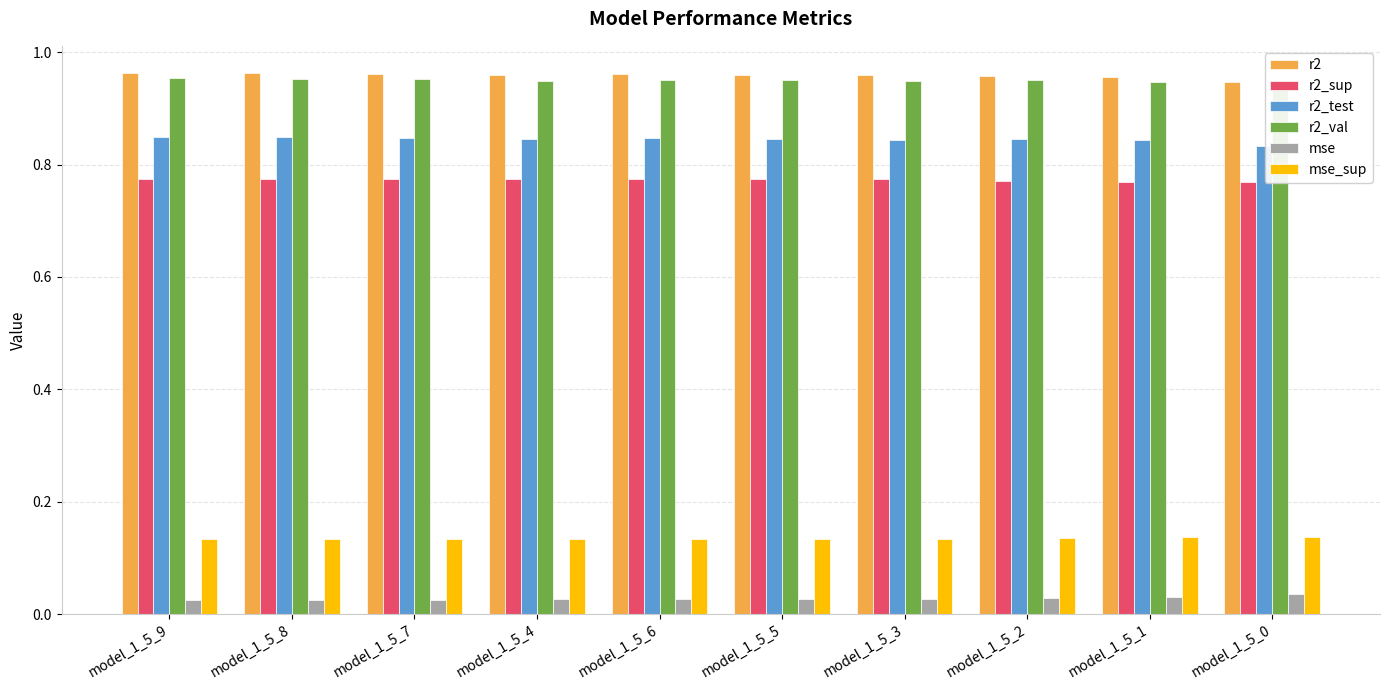

How many data points does each series have?

10